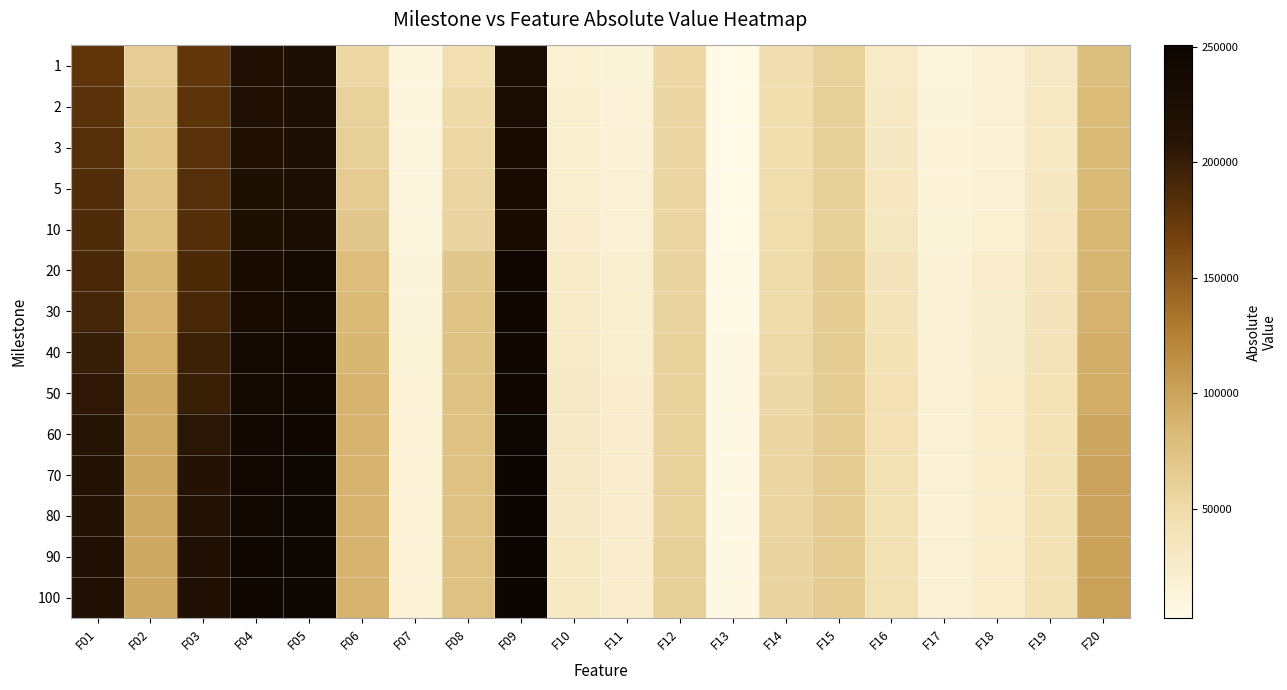

At how many categories does at least one series exceed 78803?

8